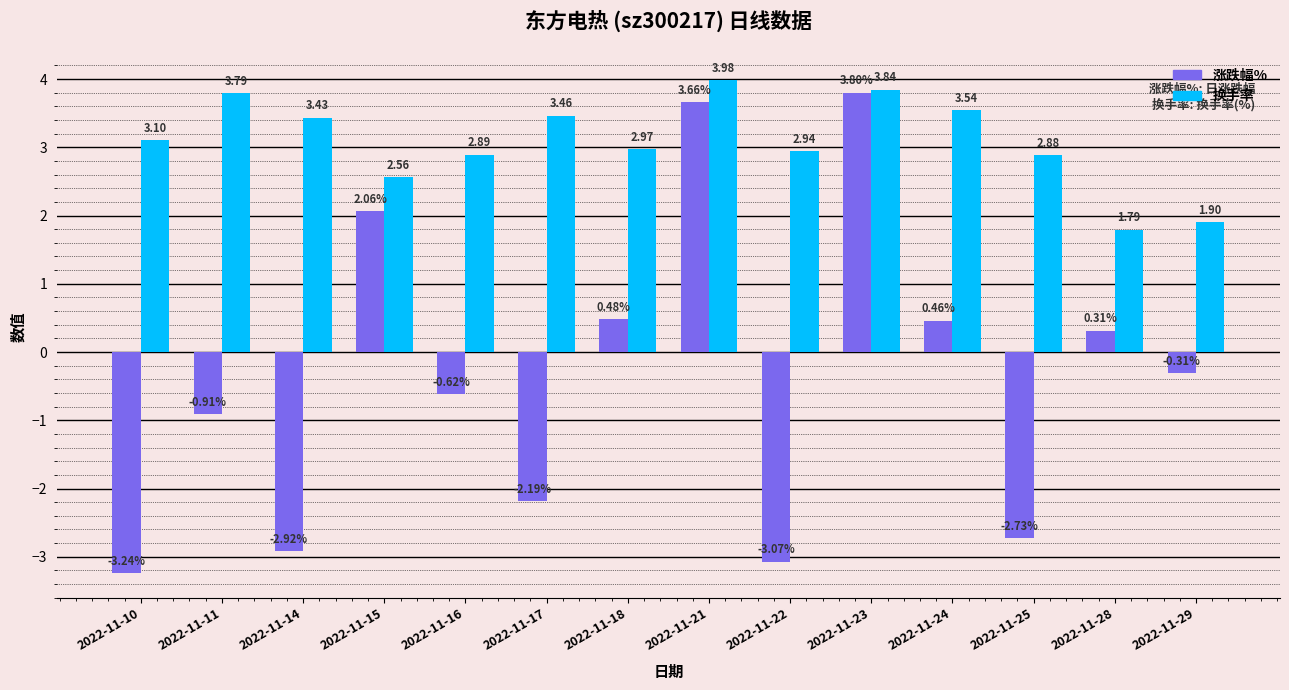

How many bars are there in each group?

2